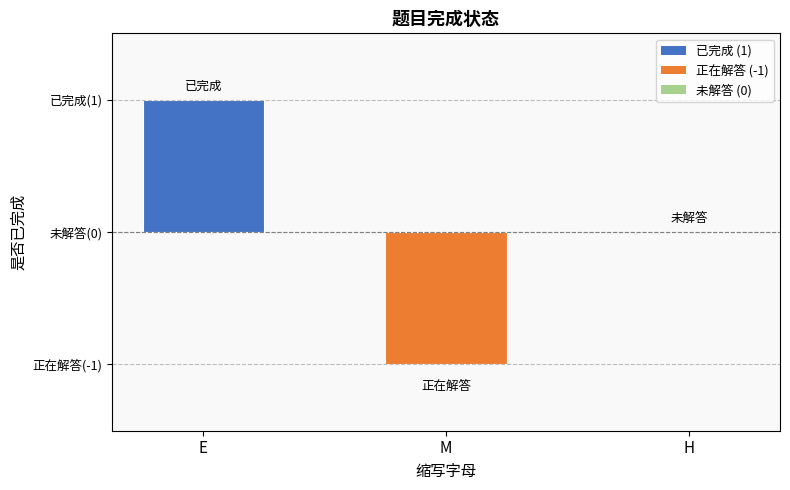

True or false: the data shows -2 at M.

False